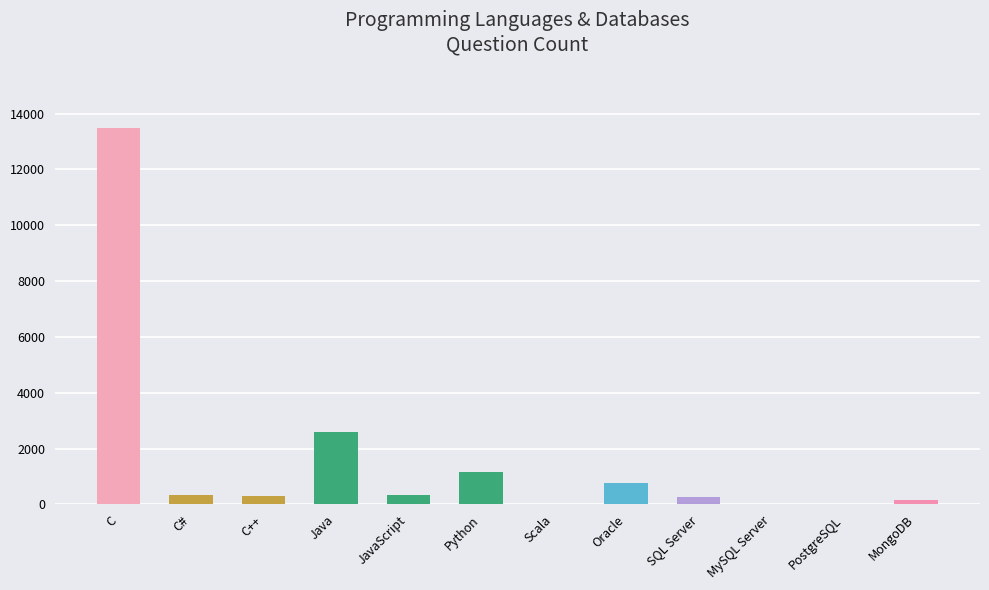

What is the greatest value displayed?

13498